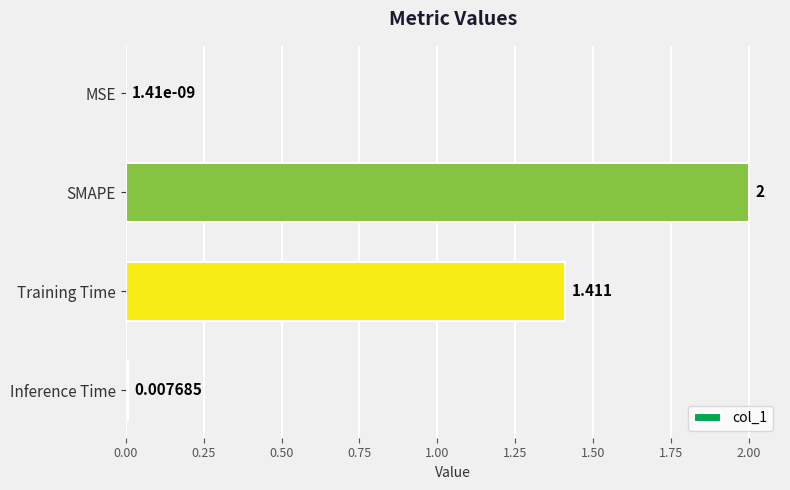

Are the bars horizontal?

Yes